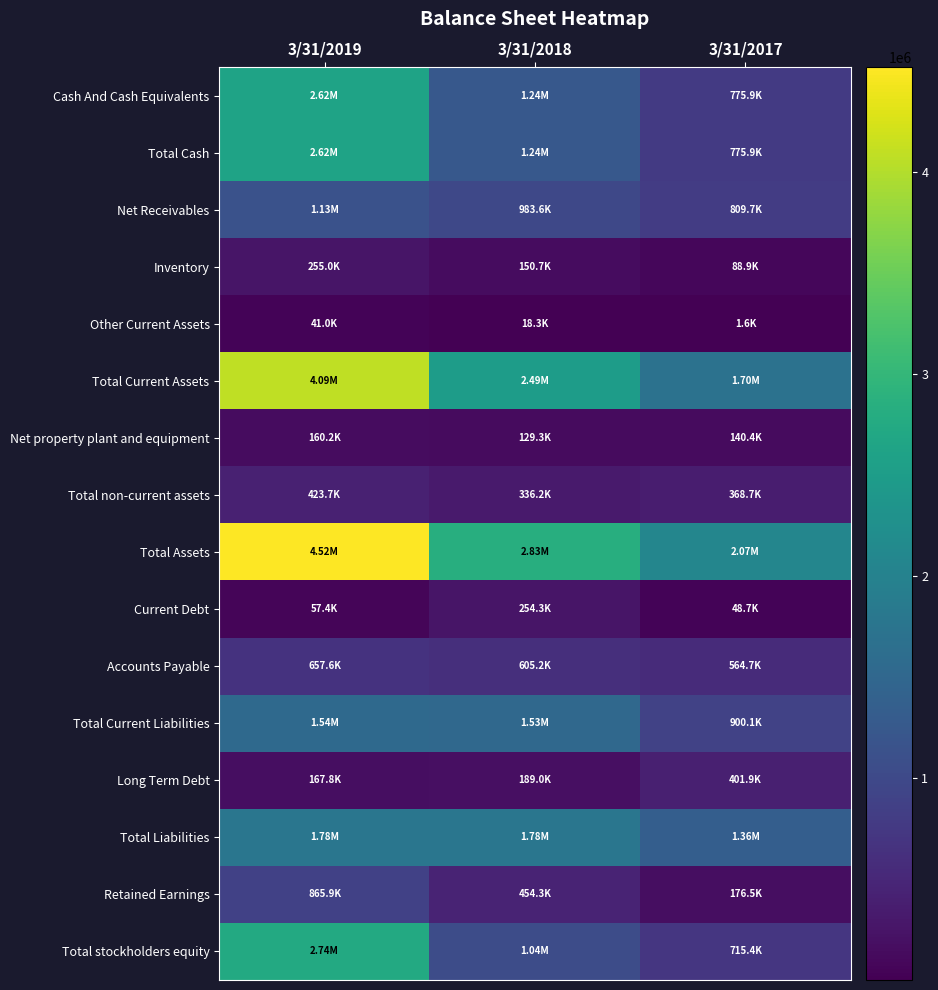

Reading left to right, what are all the values shown in this chart?

Cash And Cash Equivalents: 3/31/2019=2615535	3/31/2018=1243422	3/31/2017=775928
Total Cash: 3/31/2019=2615535	3/31/2018=1243422	3/31/2017=775928
Net Receivables: 3/31/2019=1132281	3/31/2018=983631	3/31/2017=809674
Inventory: 3/31/2019=255002	3/31/2018=150716	3/31/2017=88927
Other Current Assets: 3/31/2019=40959	3/31/2018=18258	3/31/2017=1624
Total Current Assets: 3/31/2019=4091404	3/31/2018=2490199	3/31/2017=1703288
Net property plant and equipment: 3/31/2019=160172	3/31/2018=129281	3/31/2017=140413
Total non-current assets: 3/31/2019=423722	3/31/2018=336249	3/31/2017=368658
Total Assets: 3/31/2019=4515127	3/31/2018=2826449	3/31/2017=2071946
Current Debt: 3/31/2019=57403	3/31/2018=254340	3/31/2017=48696
Accounts Payable: 3/31/2019=657590	3/31/2018=605156	3/31/2017=564742
Total Current Liabilities: 3/31/2019=1542406	3/31/2018=1531975	3/31/2017=900094
Long Term Debt: 3/31/2019=167815	3/31/2018=189026	3/31/2017=401902
Total Liabilities: 3/31/2019=1777752	3/31/2018=1782310	3/31/2017=1356519
Retained Earnings: 3/31/2019=865935	3/31/2018=454325	3/31/2017=176516
Total stockholders equity: 3/31/2019=2737133	3/31/2018=1044002	3/31/2017=715421